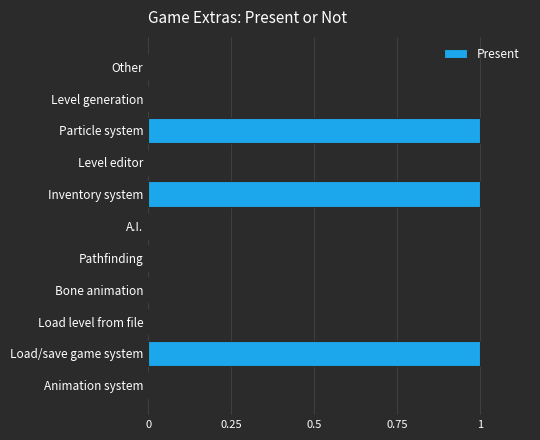

What is the sum of all values?

3